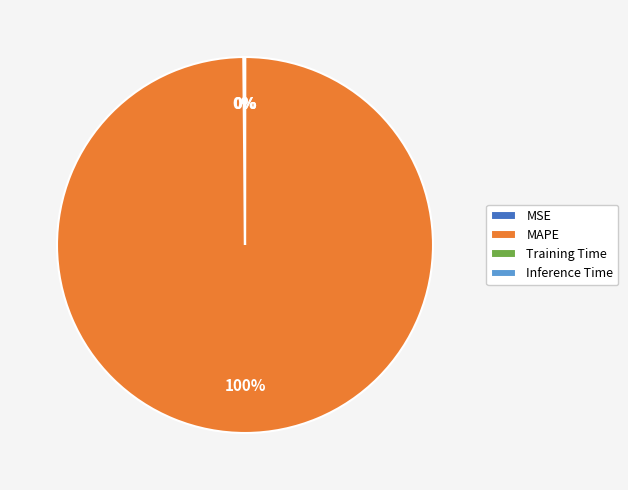

Which slice is the largest?

MAPE